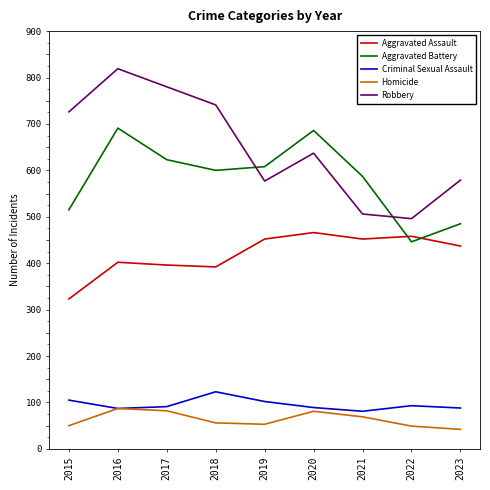

Which series has the largest total across all categories?

Robbery